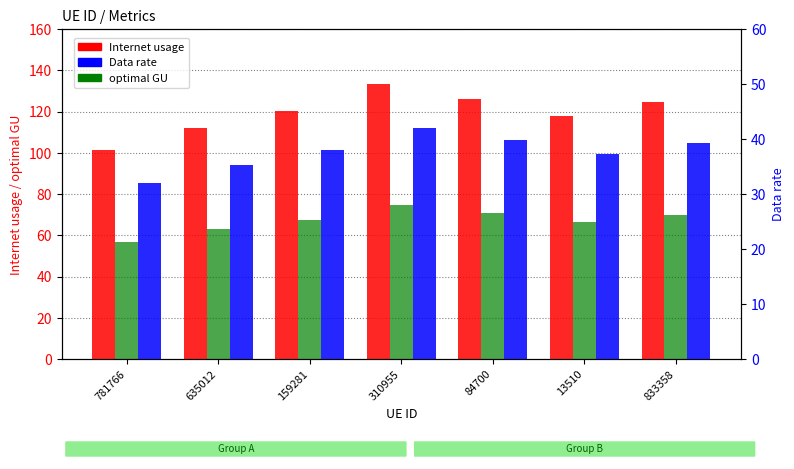

Count the number of data series in this chart.

3